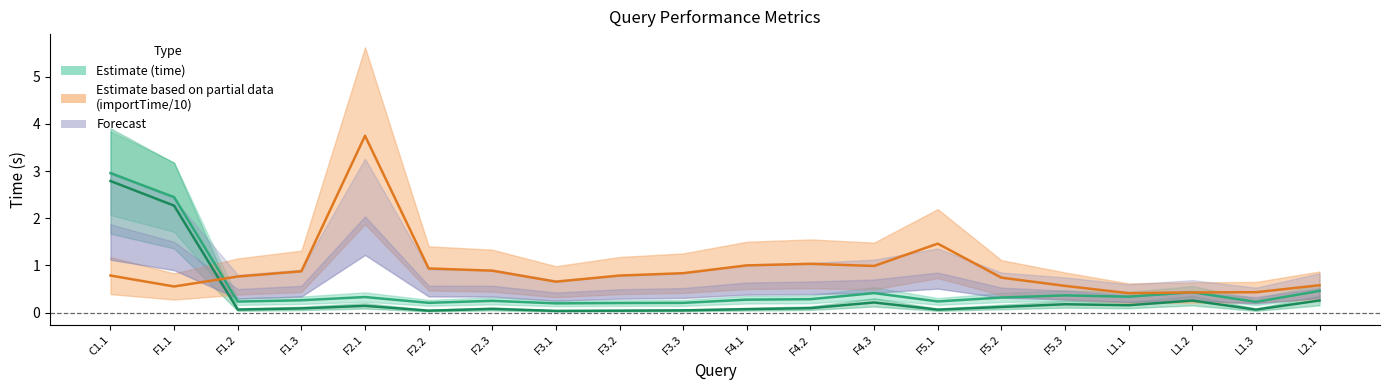

What is the greatest value displayed?

3.7